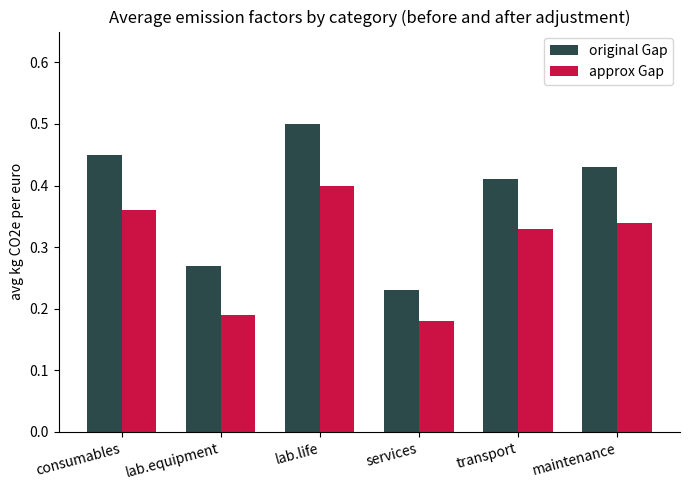

What is the difference between the highest and lowest values at maintenance?

0.1